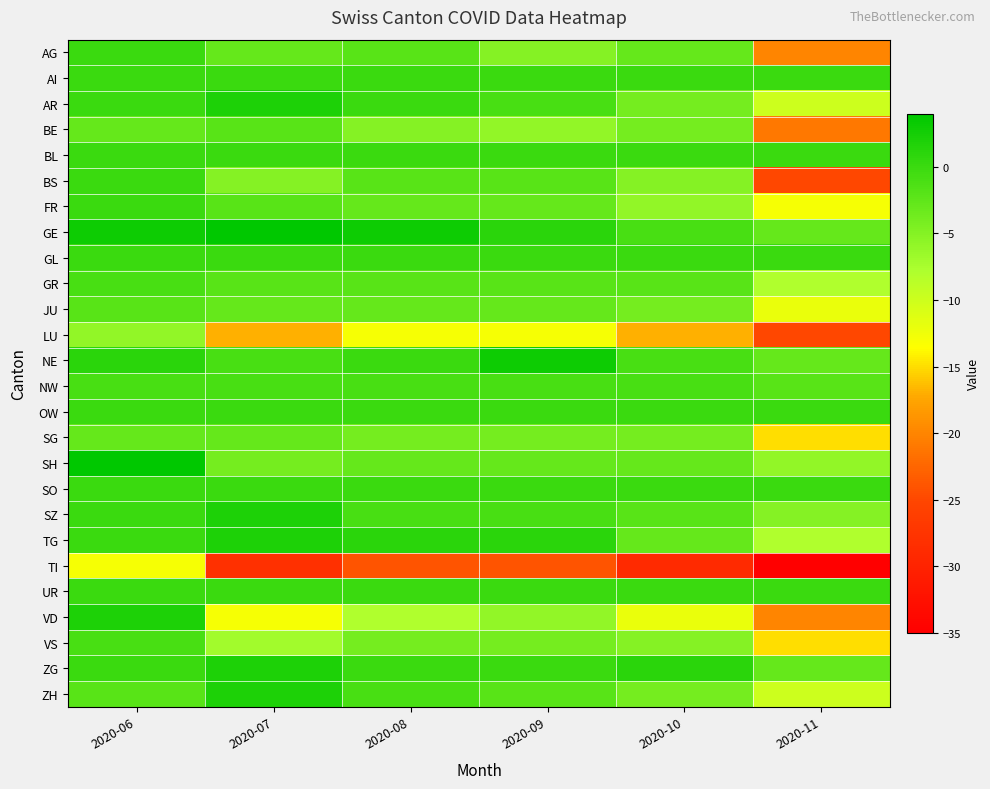

What is the spread (max minus min) of values at 2020-06?

17